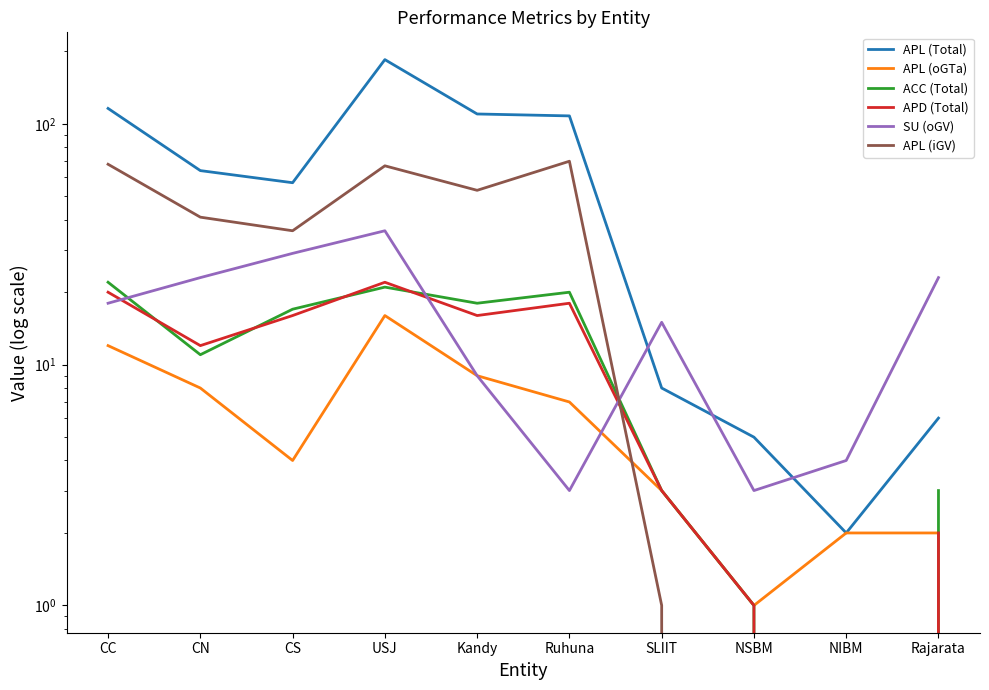

What is the difference between the maximum and minimum values in the APL (oGTa) series?

15